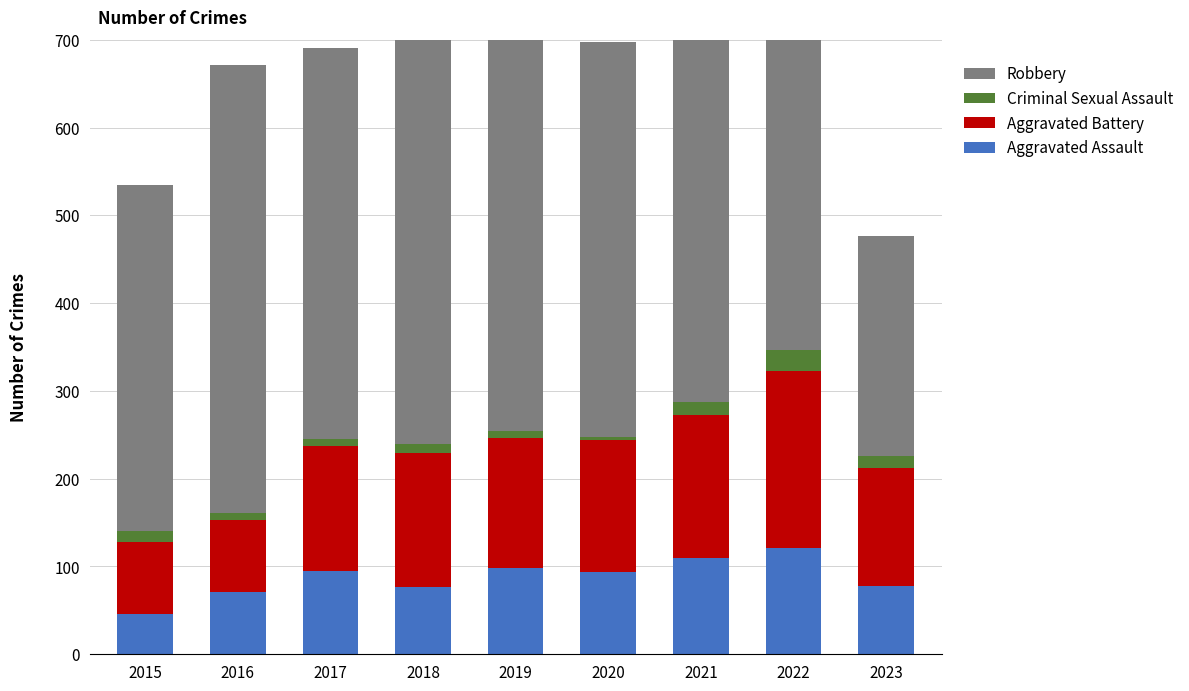

Which label corresponds to the smallest value in the chart?

2020